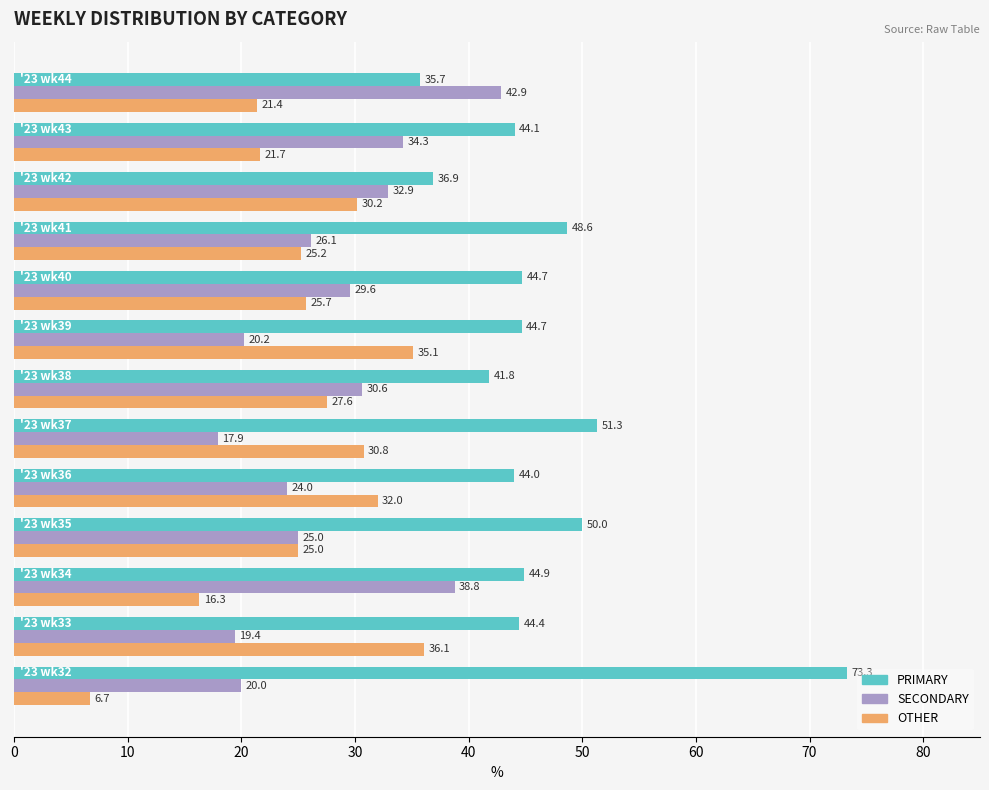

What is the greatest value displayed?

73.3